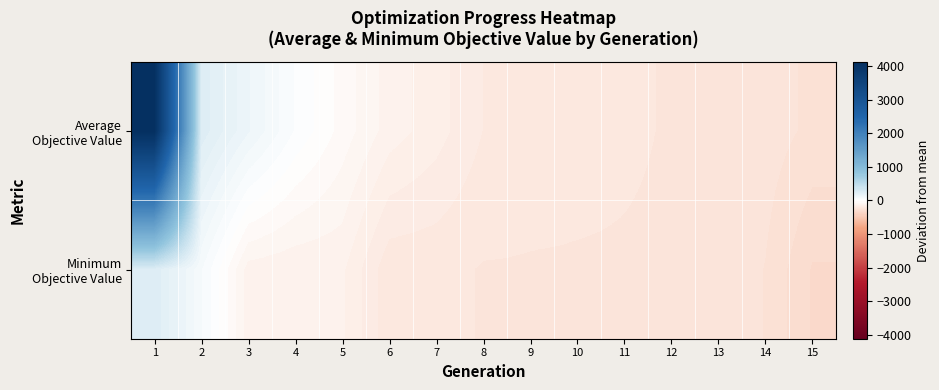

Rank the series at 11 from highest to lowest value.

Average Objective Value, Minimum Objective Value